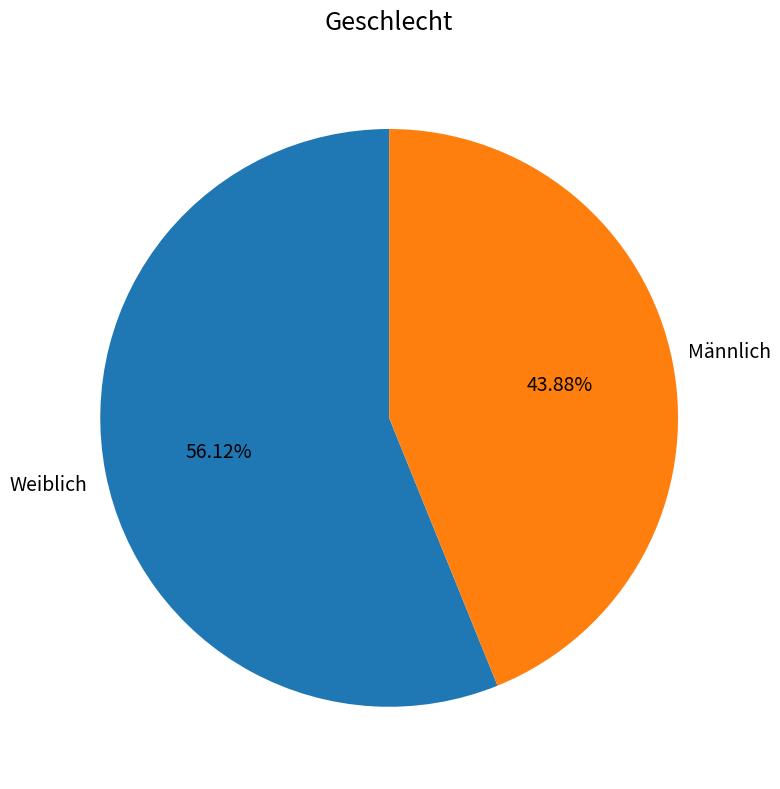

To the nearest percent, what is the combined percentage of Weiblich and Männlich?

100%